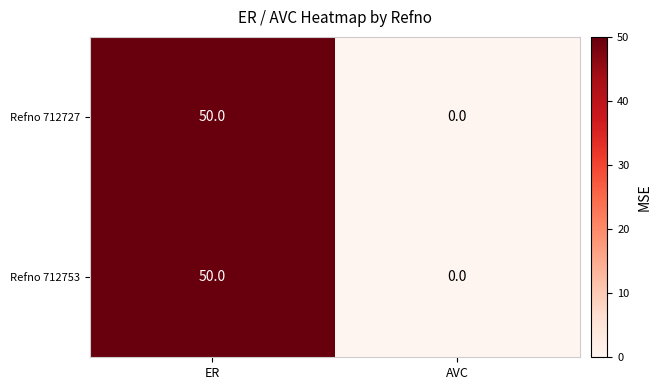

What is the difference between the maximum and minimum values in the Refno 712727 series?

50